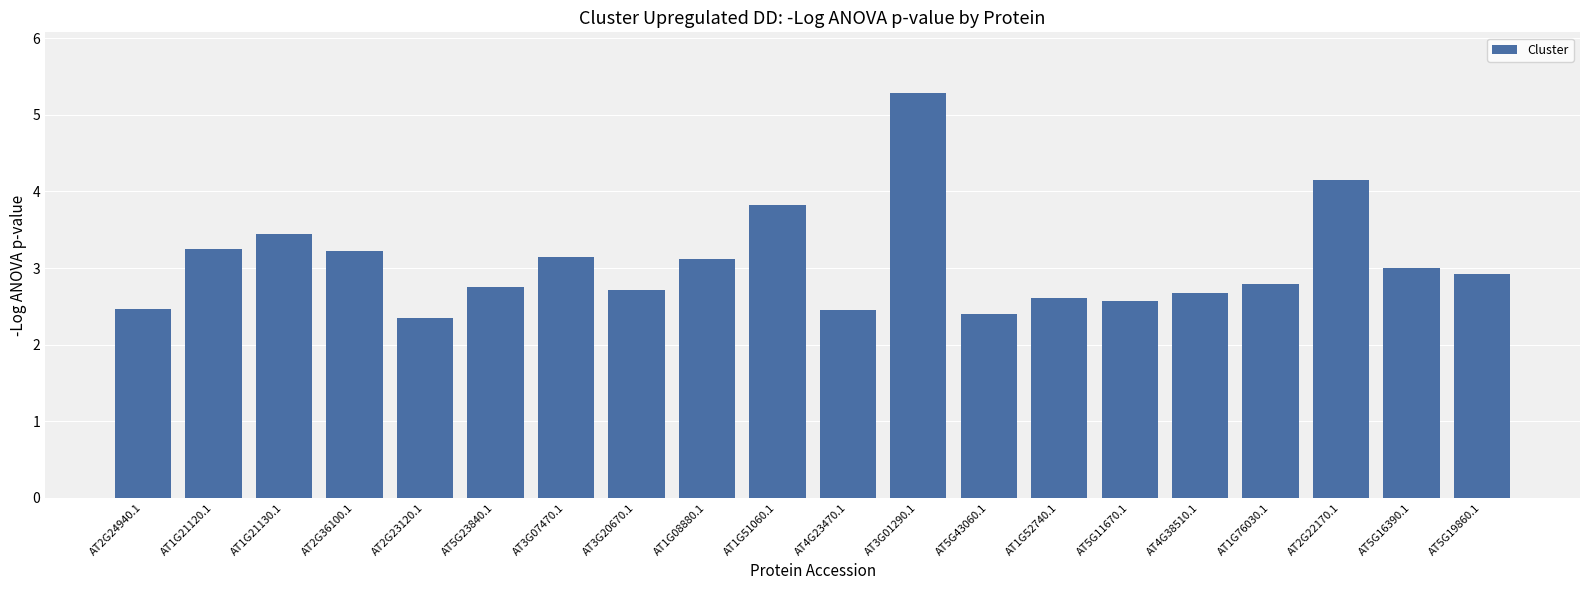

What is the value of the 19th bar from the left?

3.0